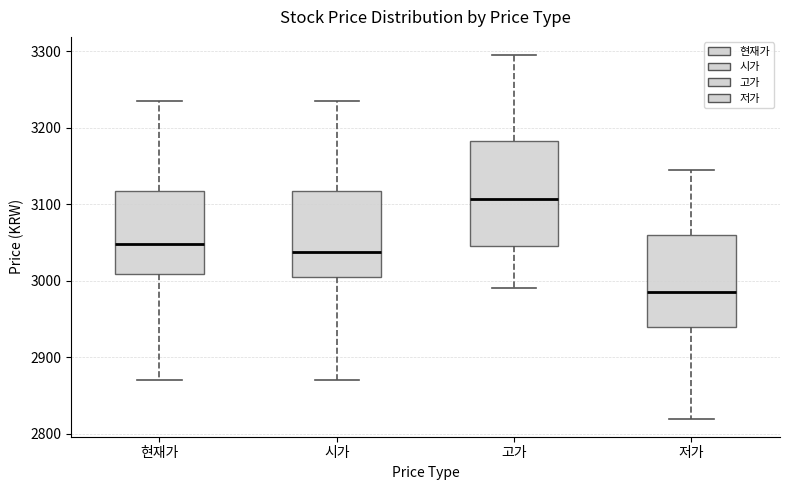

Which box has the highest median line?

고가